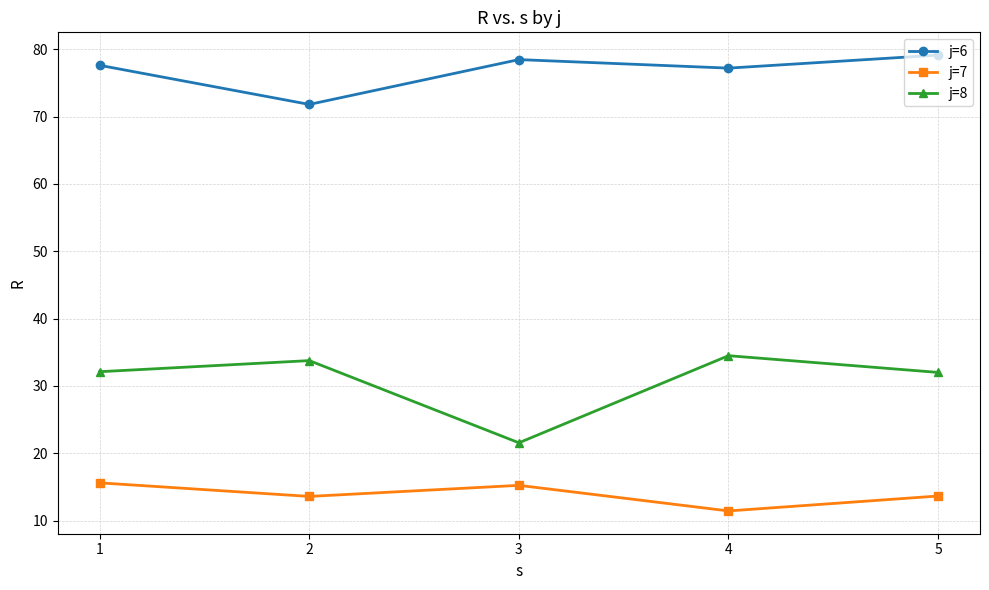

Which series has the widest spread of values?

j=8